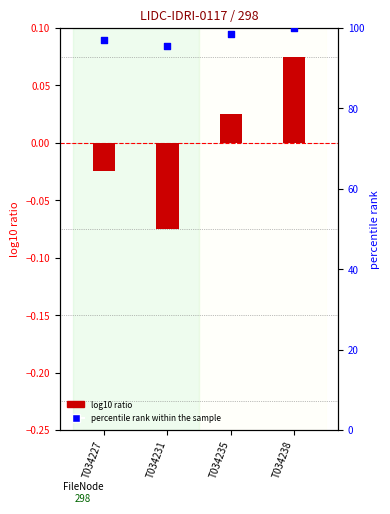

At how many categories does at least one series exceed 37?

4